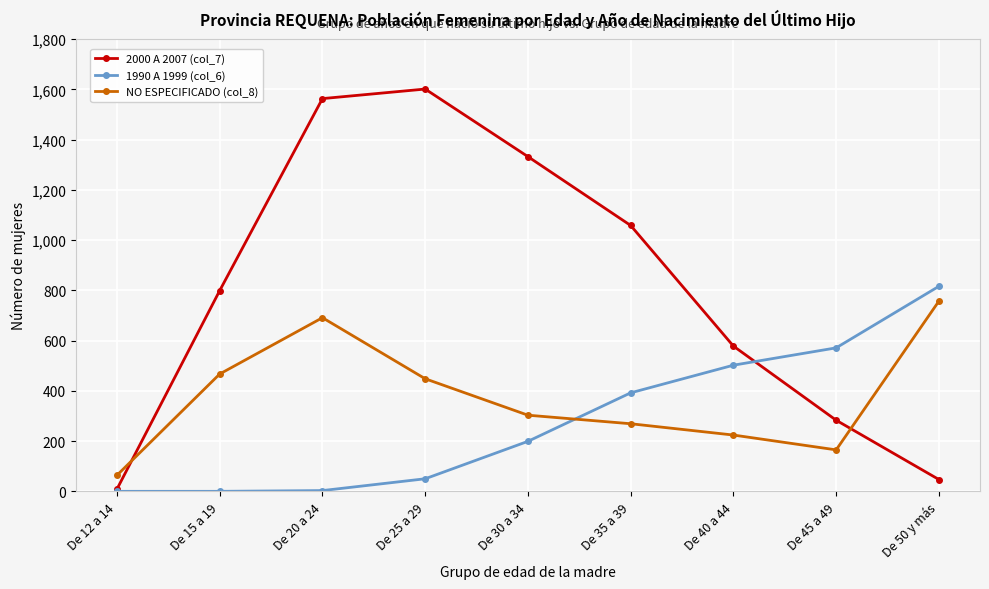

Rank the series at De 35 a 39 from highest to lowest value.

2000 A 2007 (col_7), 1990 A 1999 (col_6), NO ESPECIFICADO (col_8)